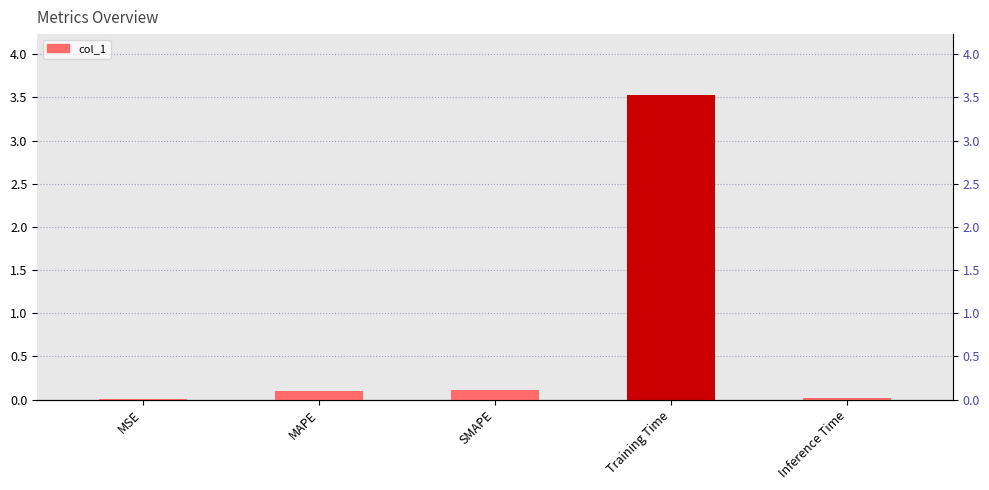

The value at MAPE is 0.1. True or false?

False